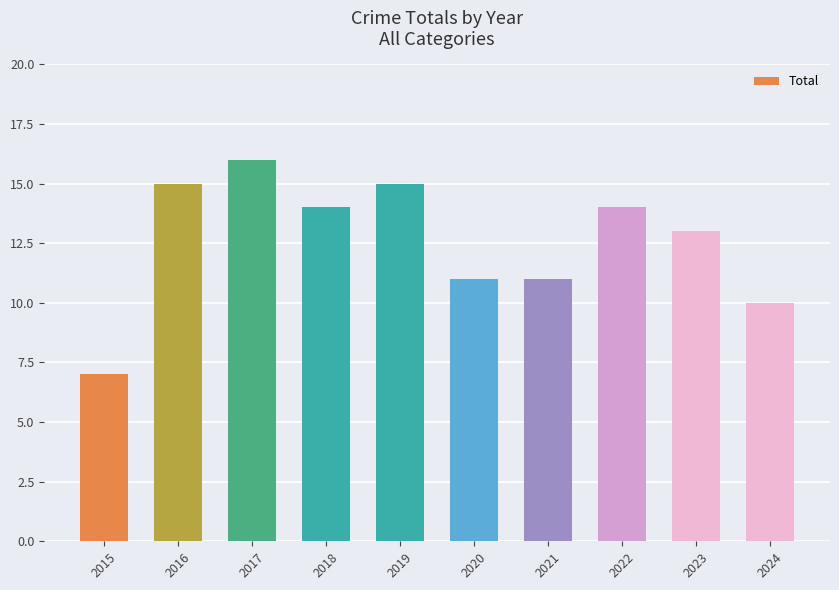

Are the bars grouped side by side (vs. stacked)?

No